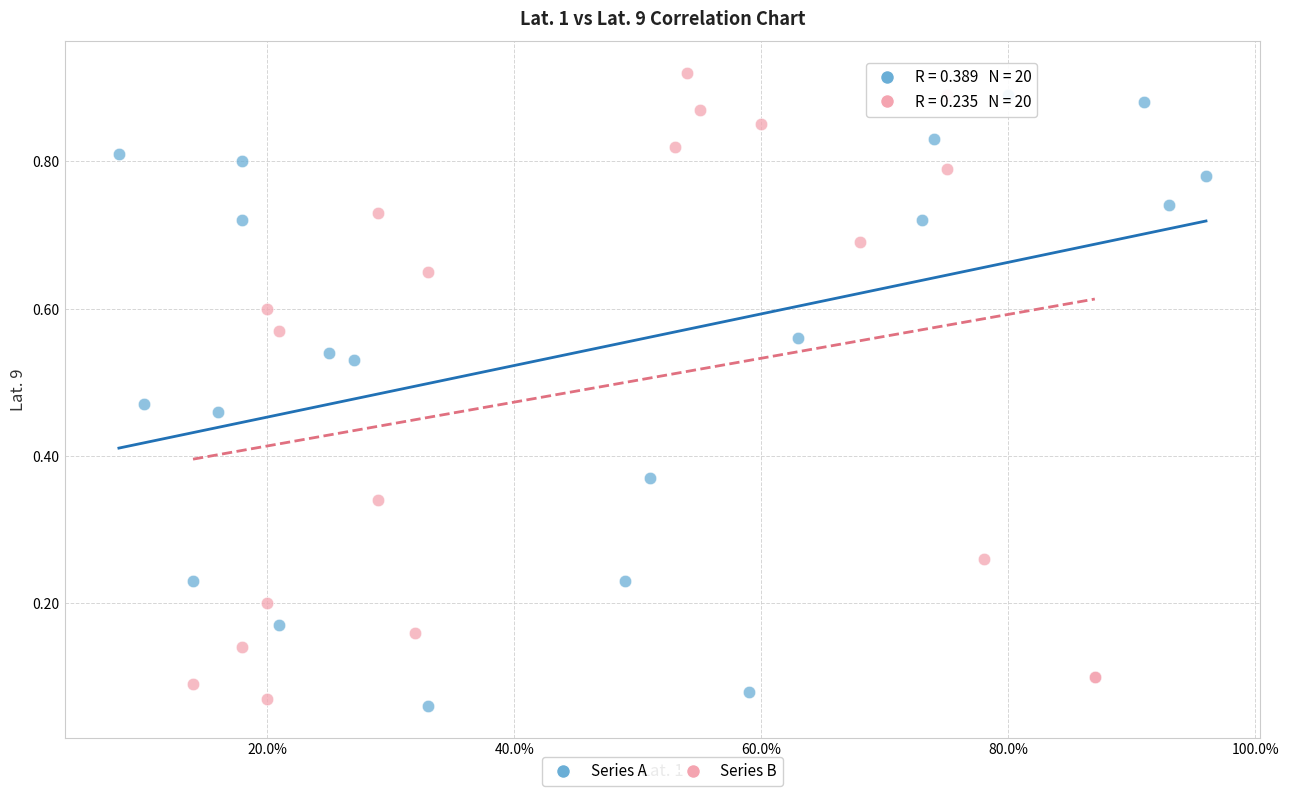

Which series has the largest Y range (max minus min)?

Series B